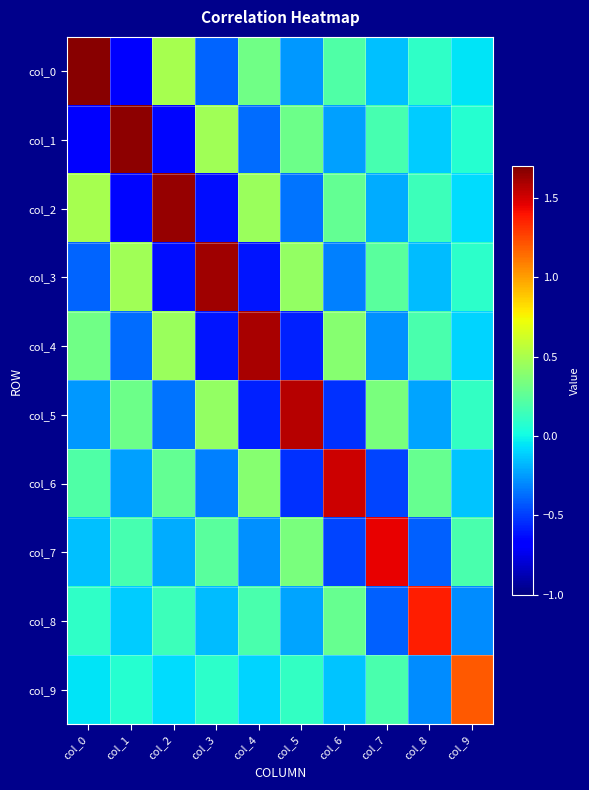

What is the total value across all series at col_0?

1.3